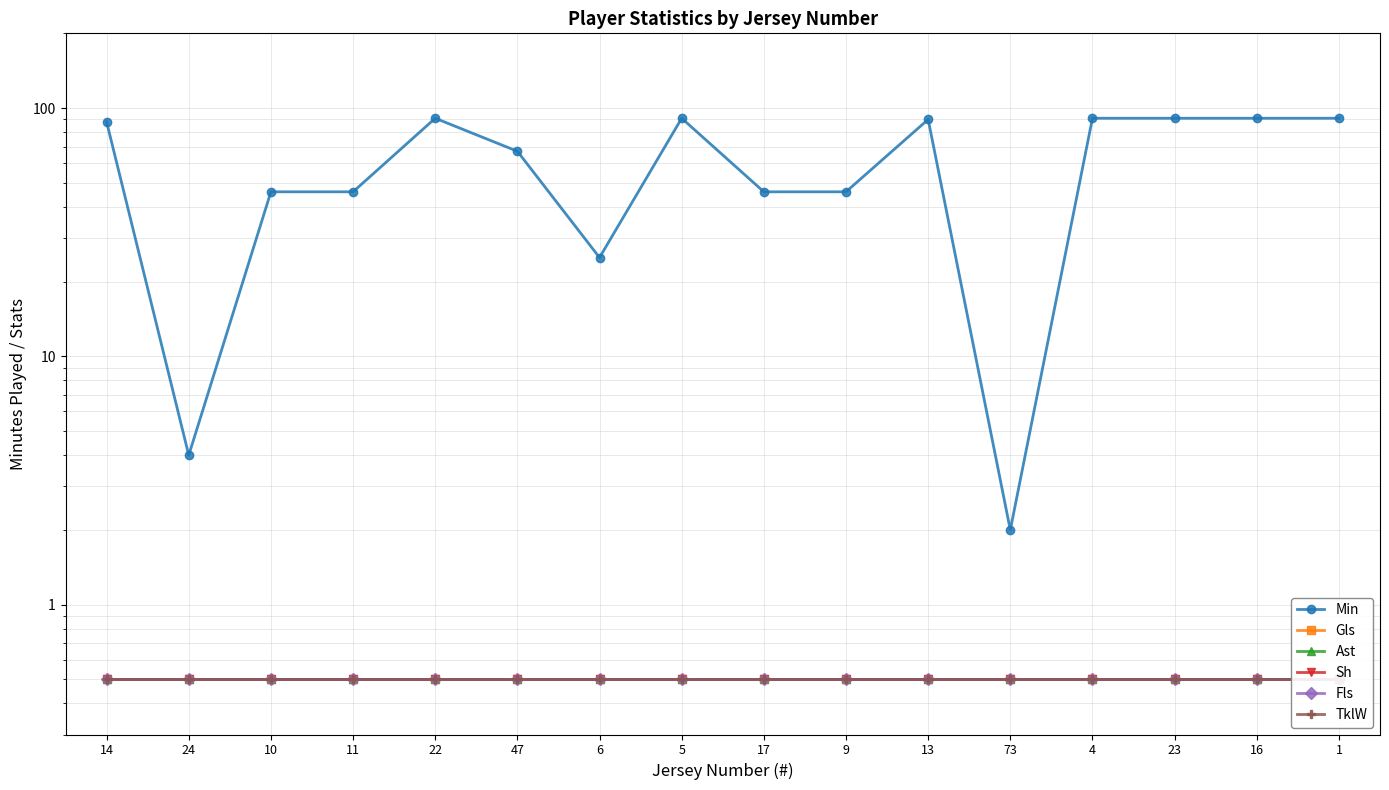

True or false: Fls has a value of 0.9 at 4.

False